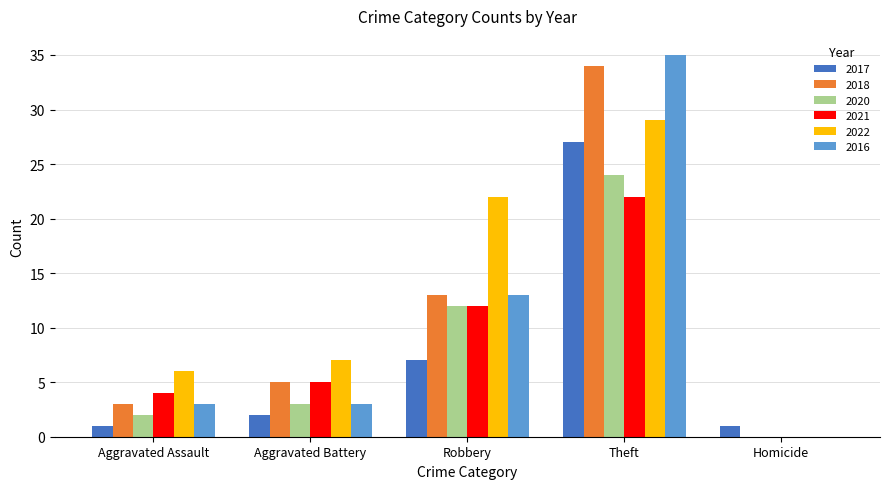

What are all the series names shown in the legend?

2017, 2018, 2020, 2021, 2022, 2016